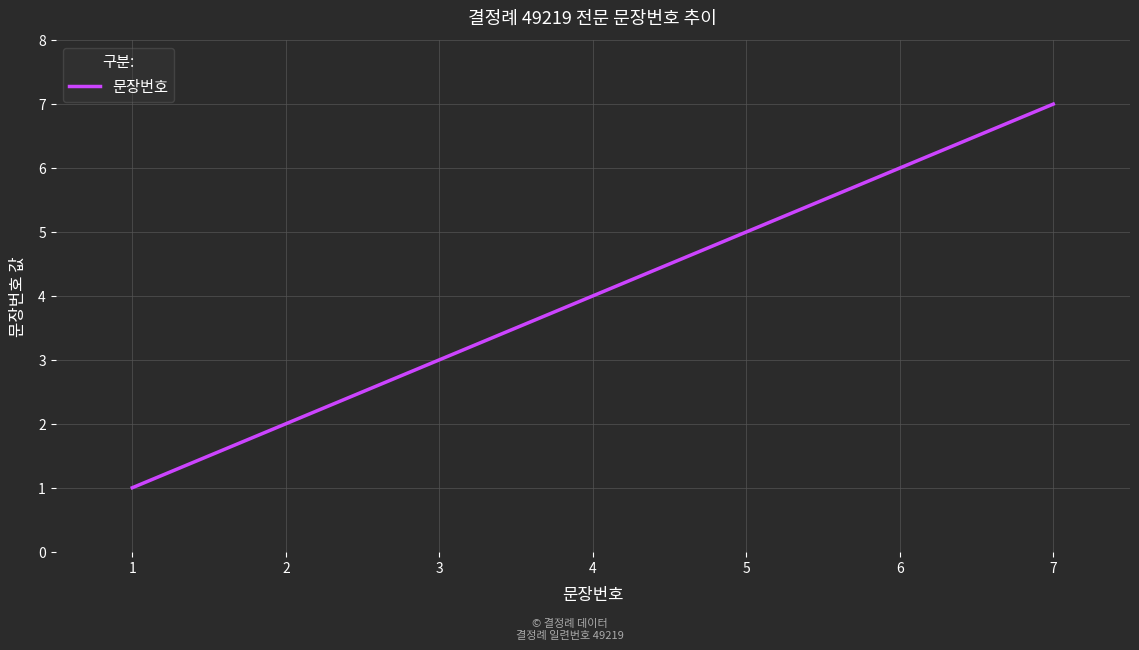

The chart shows a value of 2 at 5. True or false?

False